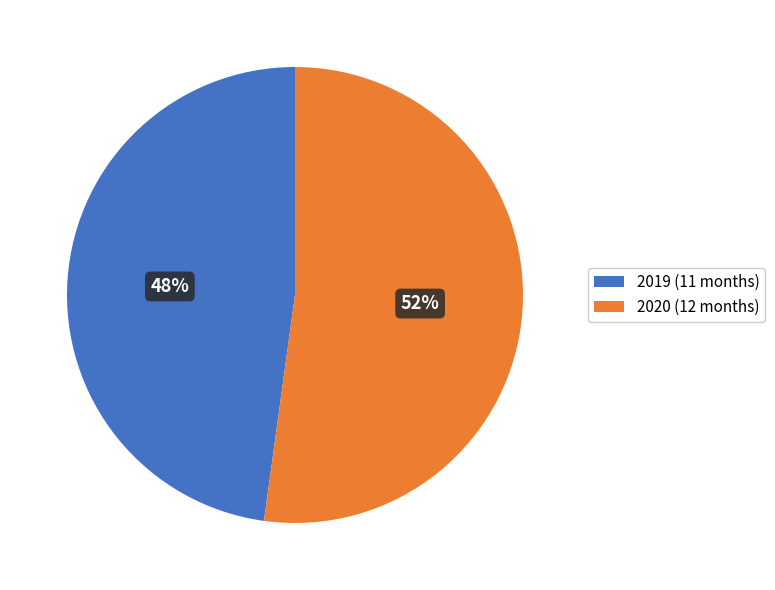

Approximately how many times larger is the value at 2020 compared to 2019?

1.1